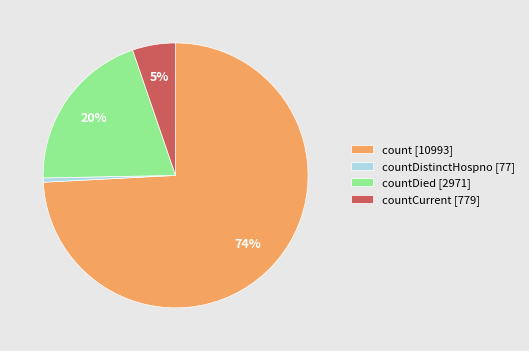

How many segments does this pie chart have?

4